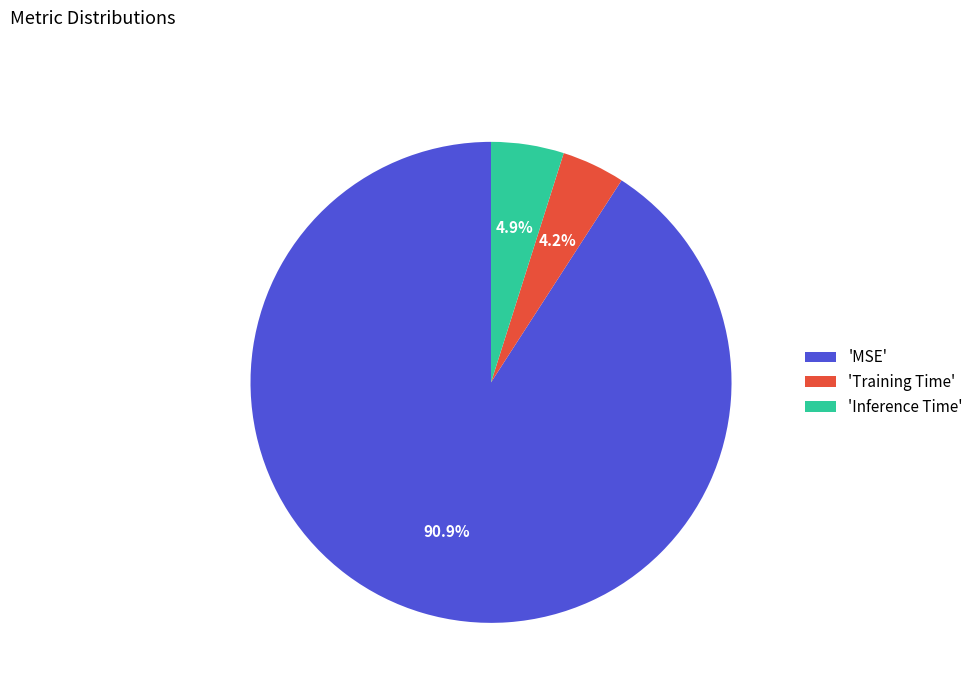

Do 'Inference Time' and 'MSE' together represent more than half of the pie?

Yes